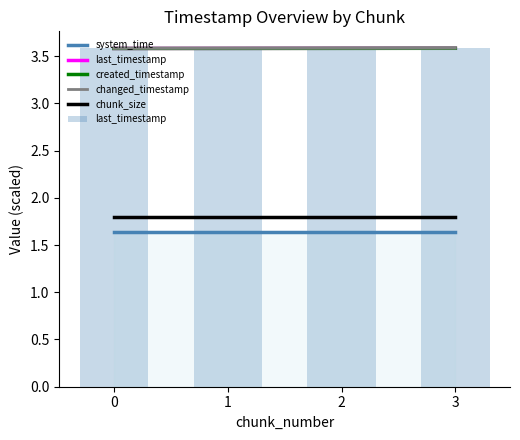

What is the greatest value displayed?

3.6